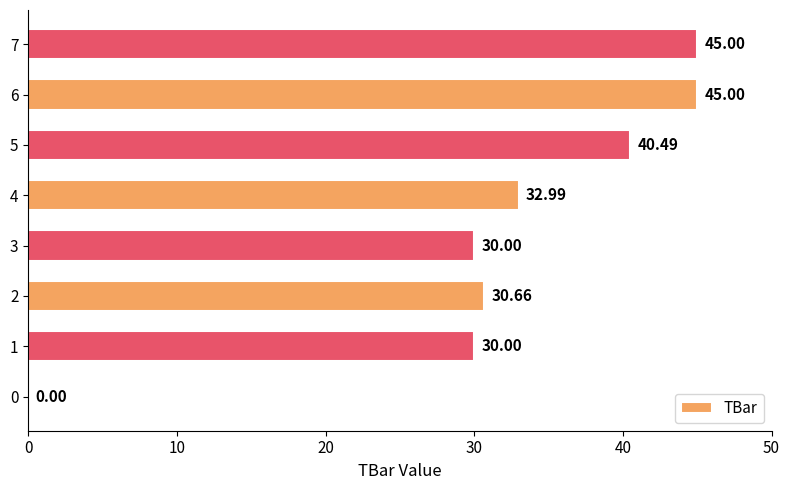

Which has a higher value, 5 or 7?

7